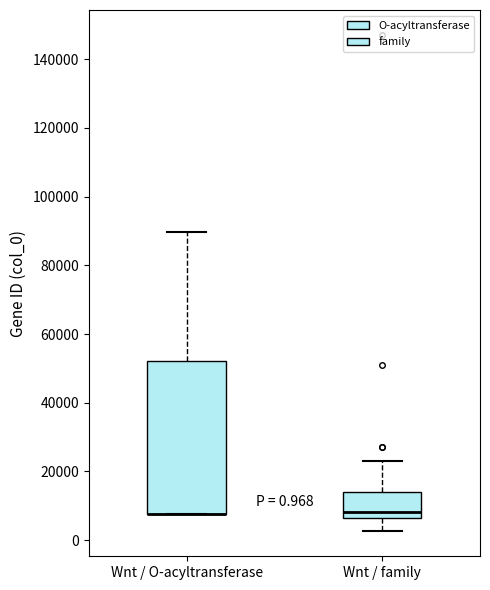

Comparing the boxes themselves (not the whiskers), which one is the tallest?

Wnt / O-acyltransferase